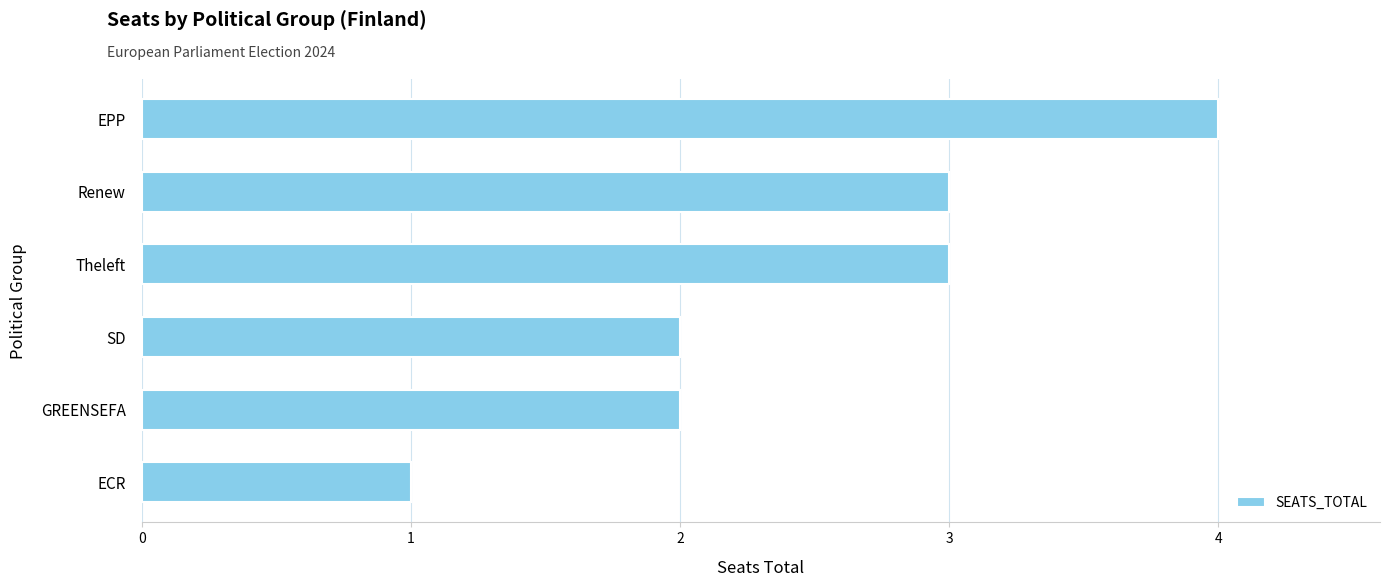

What is the difference between the maximum and minimum values?

3